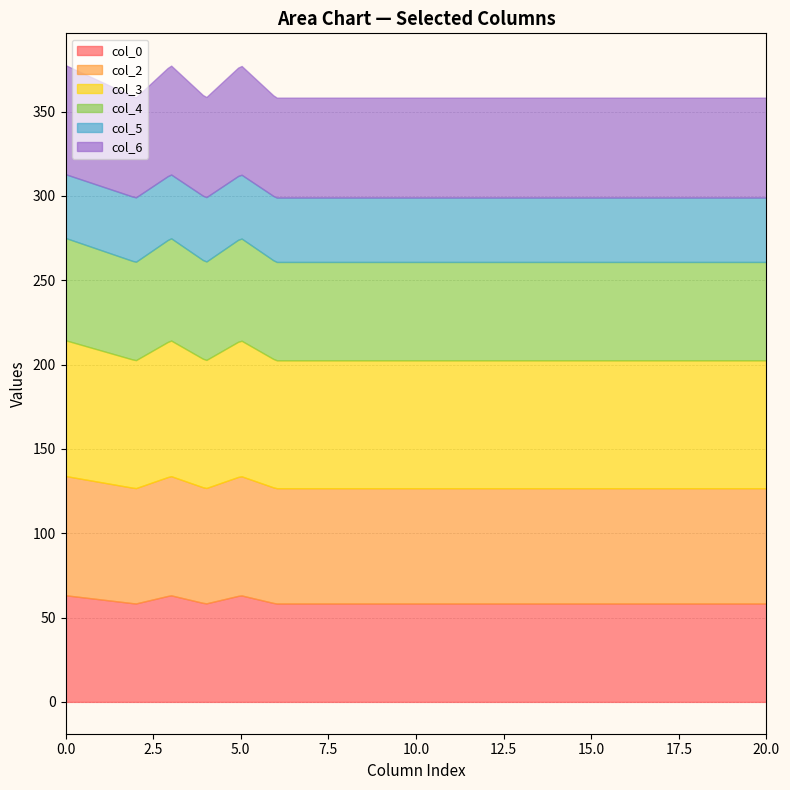

What is the average value of the col_5 series?

38.0